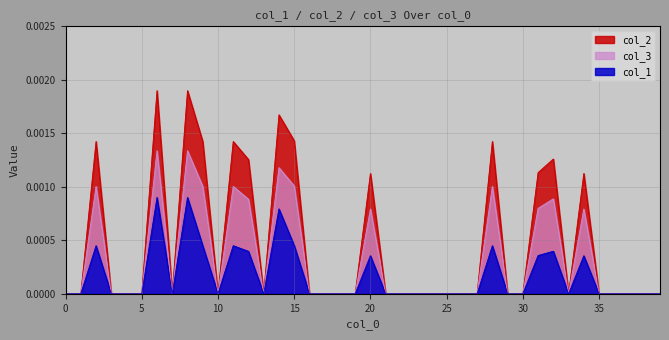

Is it true that col_1 equals 0.0 at 29?

True